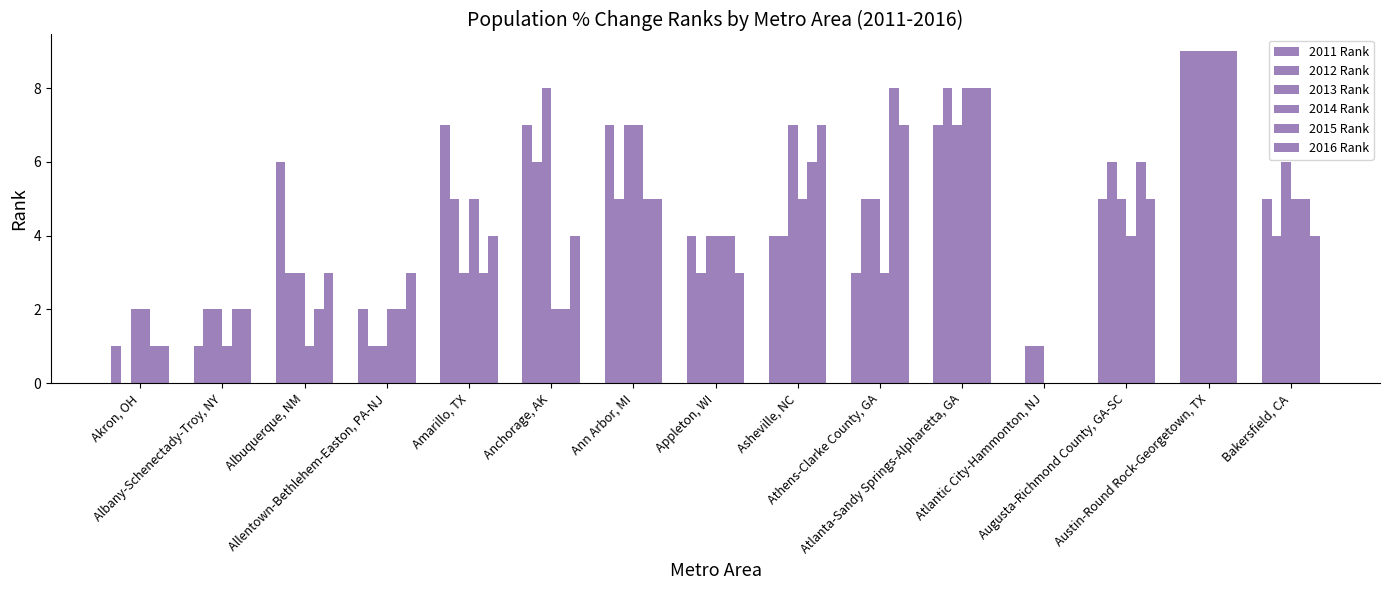

At how many categories does at least one series exceed 0?

15